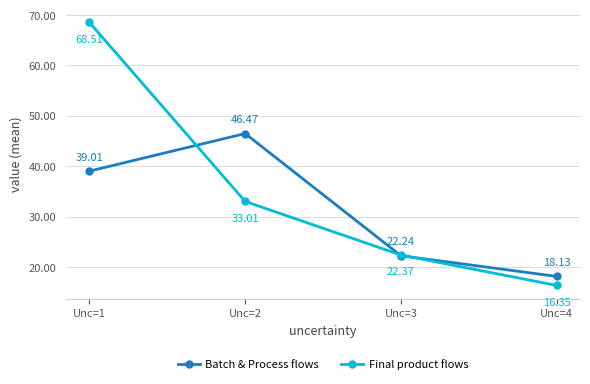

Is this an area chart (filled region under the line)?

No